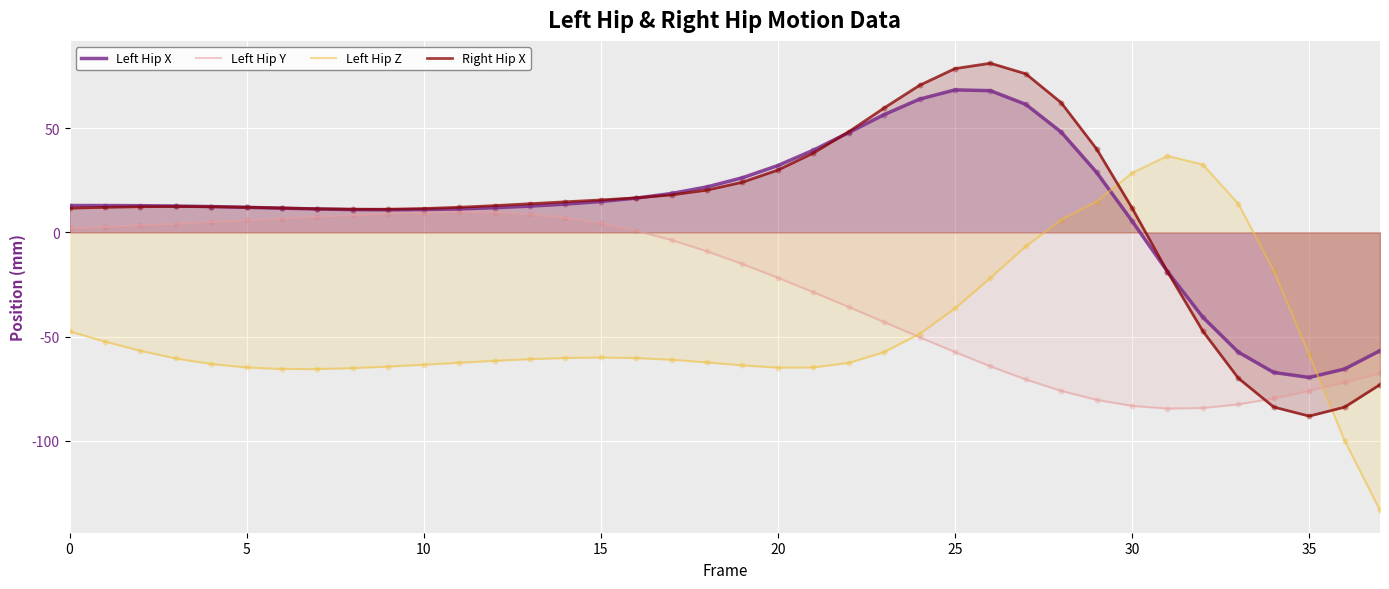

Which series has the widest spread of Y values?

Left Hip Z